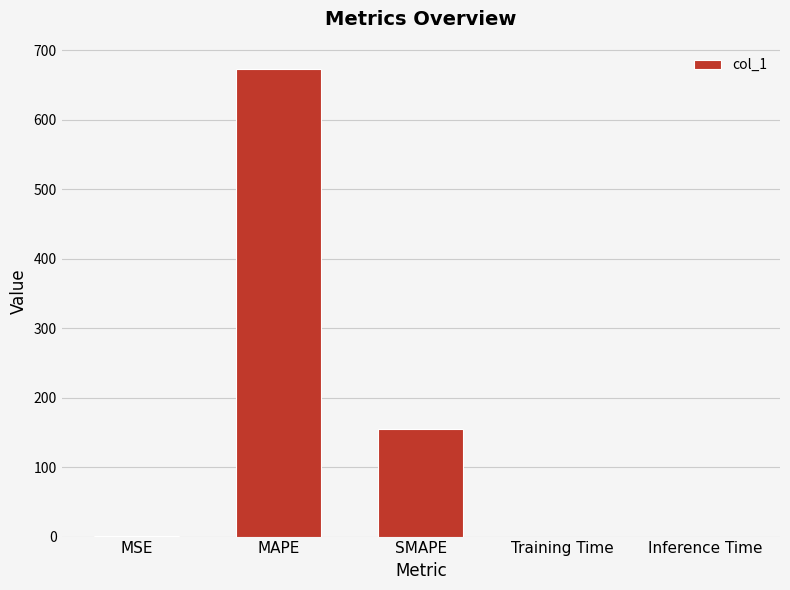

Is it true that the value at Training Time is 0.0?

True